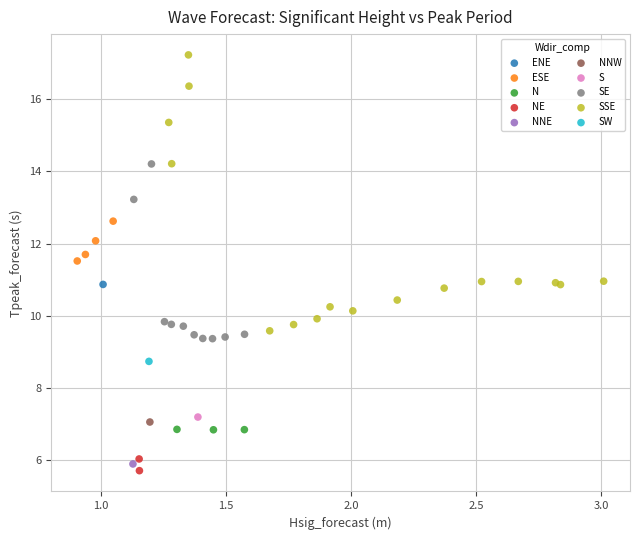

Which series reaches the minimum Y coordinate?

NE